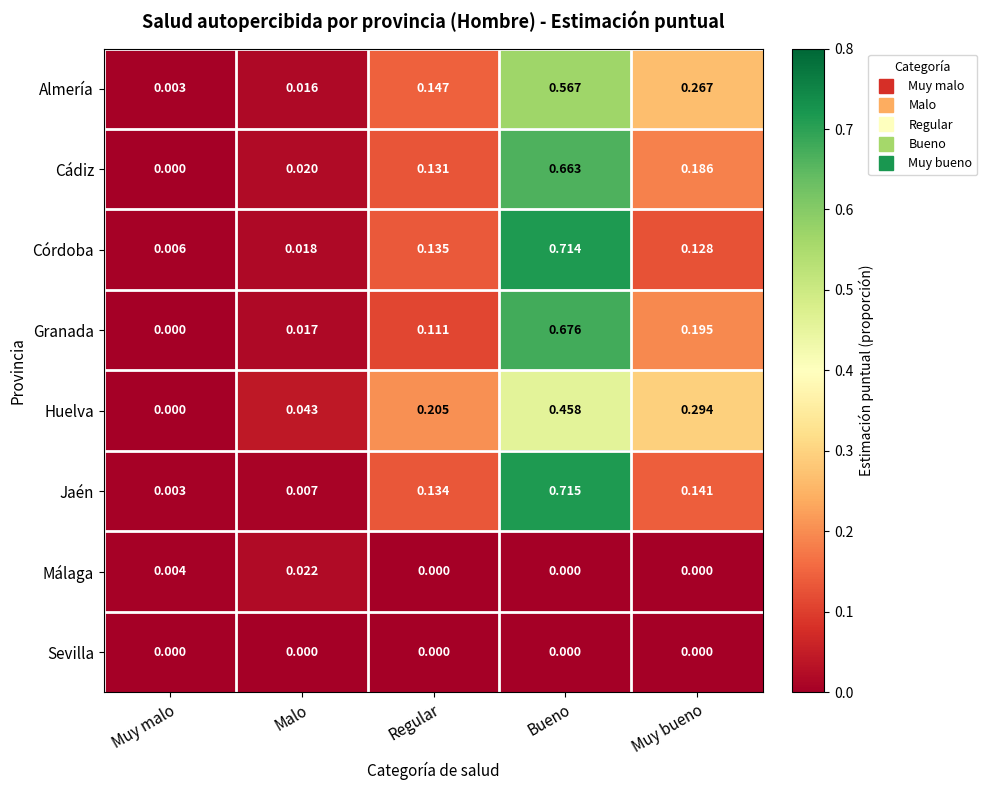

Rank the categories by Almería value from lowest to highest.

Muy malo, Malo, Regular, Muy bueno, Bueno